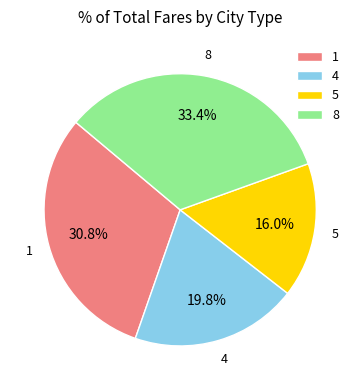

How many segments does this pie chart have?

4